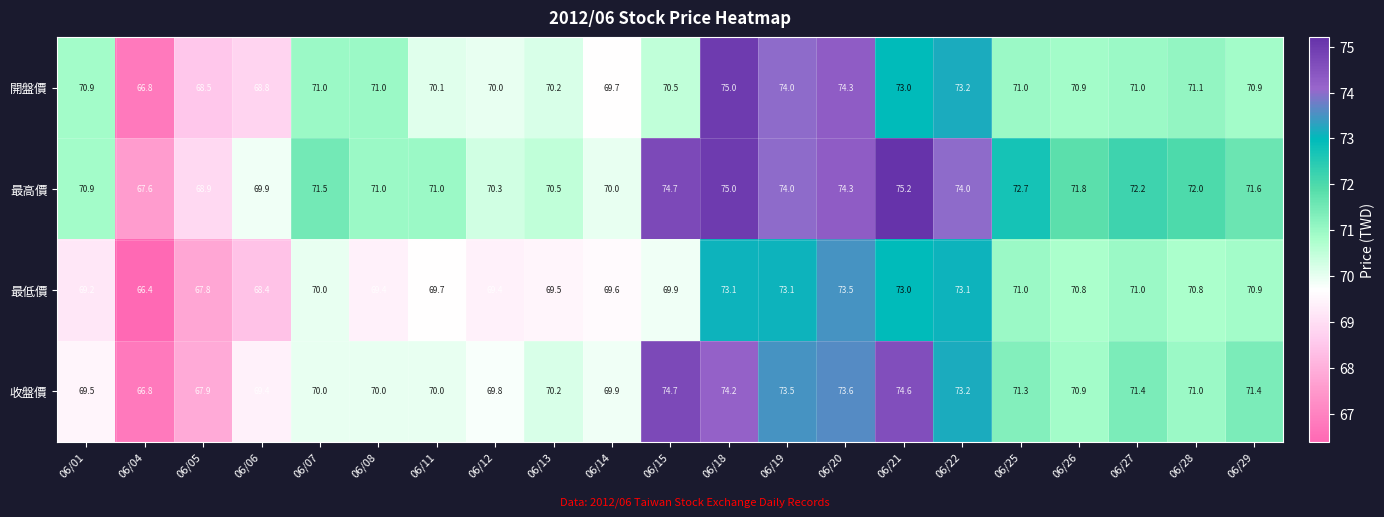

At how many categories does at least one series exceed 68?

20